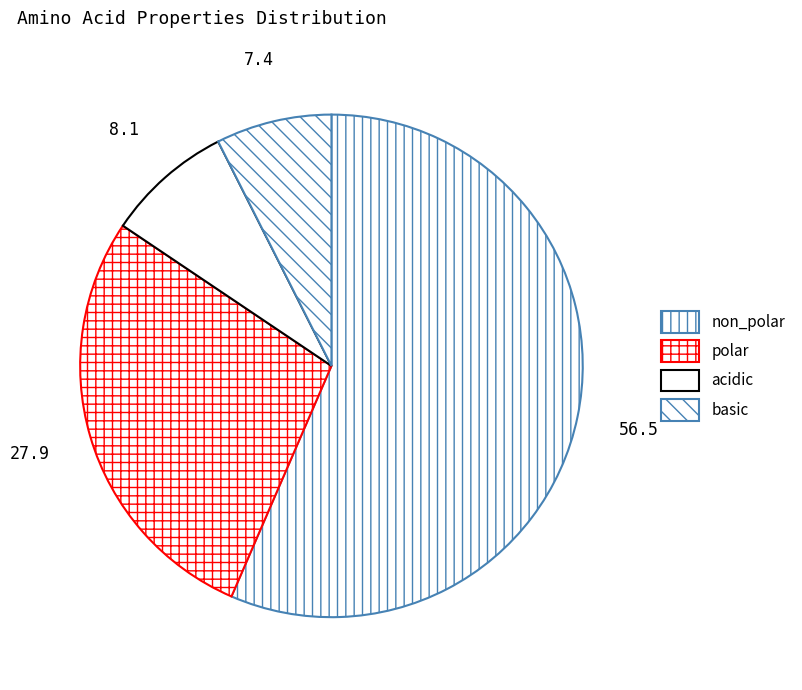

To the nearest percent, what is the average slice percentage?

25%